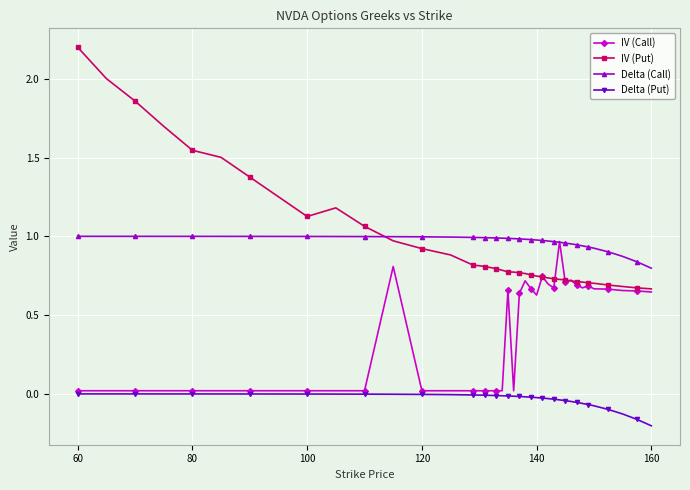

True or false: Delta (Call) and Delta (Put) intersect in this chart.

False